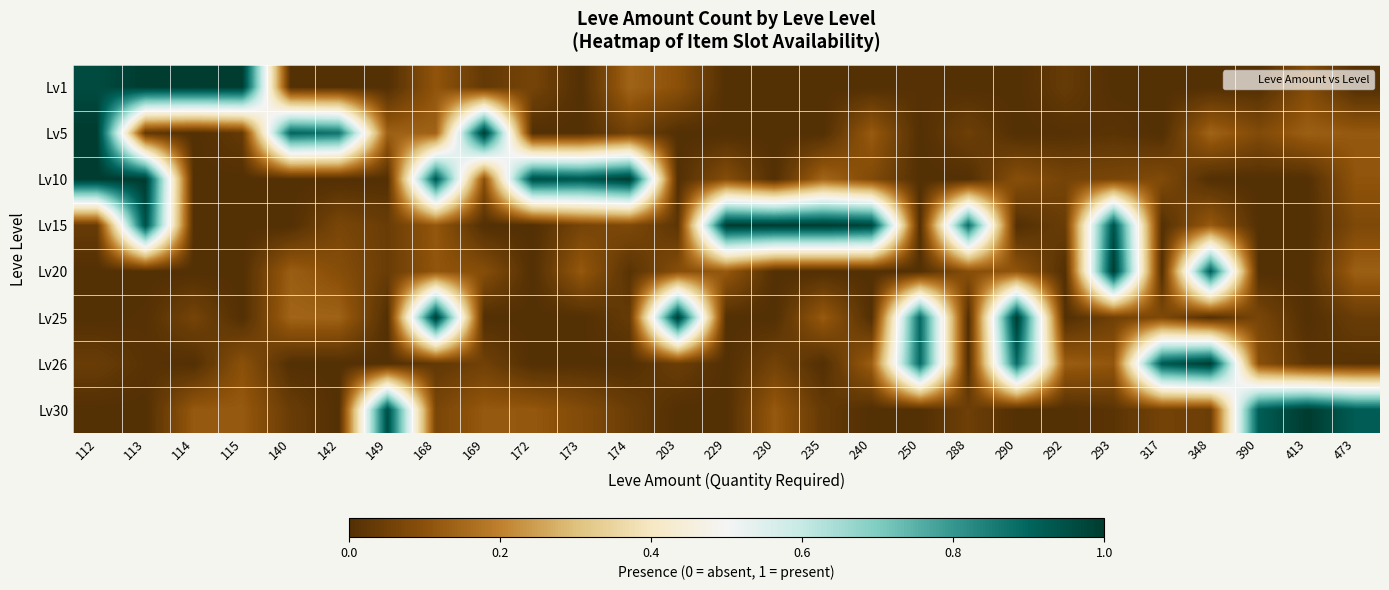

Which has a higher value, 473 or 112?

112